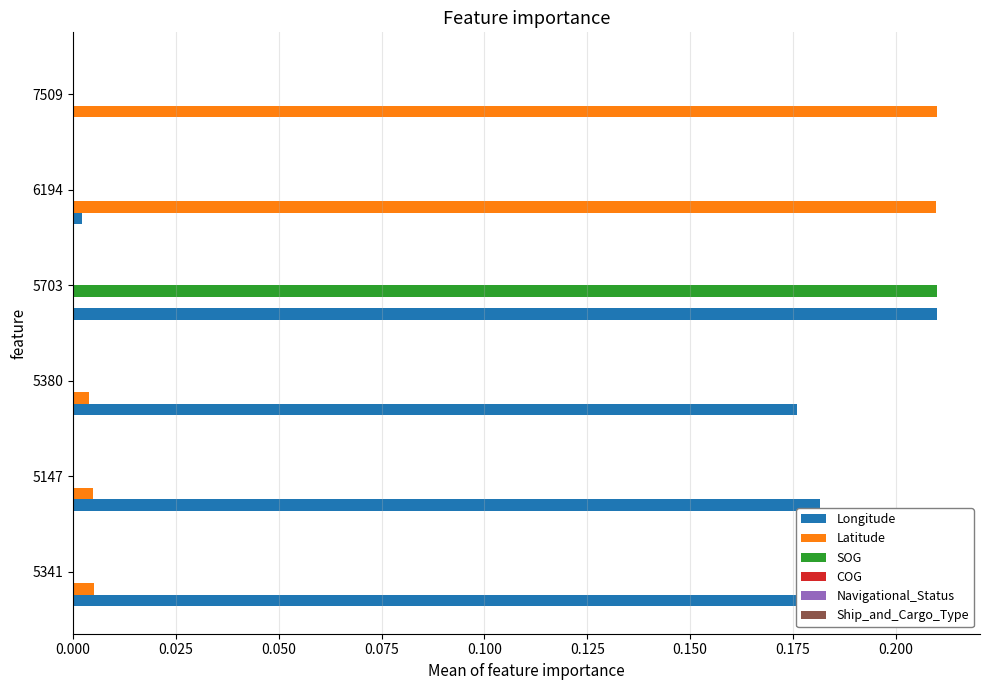

The Latitude series shows 0.0 at 5703. True or false?

True